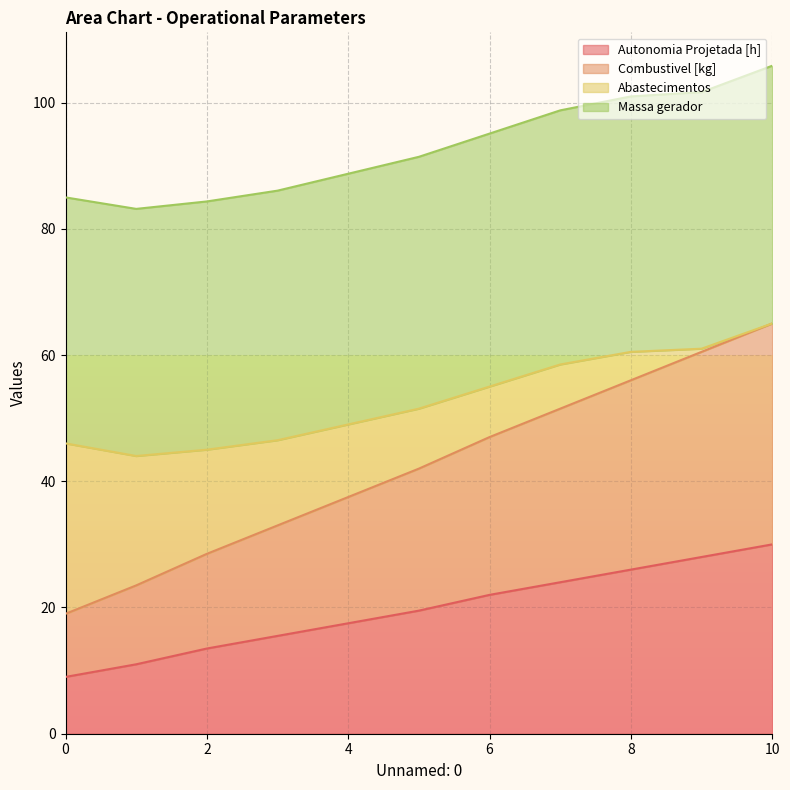

What is the total value across all series at 2?

84.3